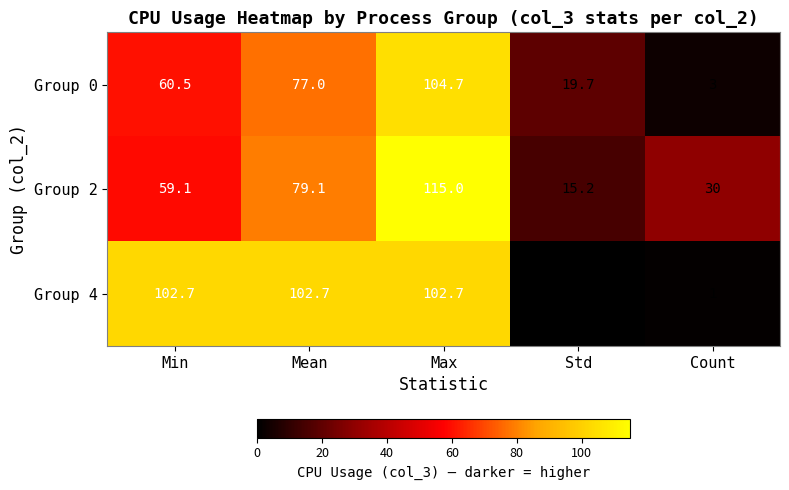

At which category is the sum across all series the highest?

Max